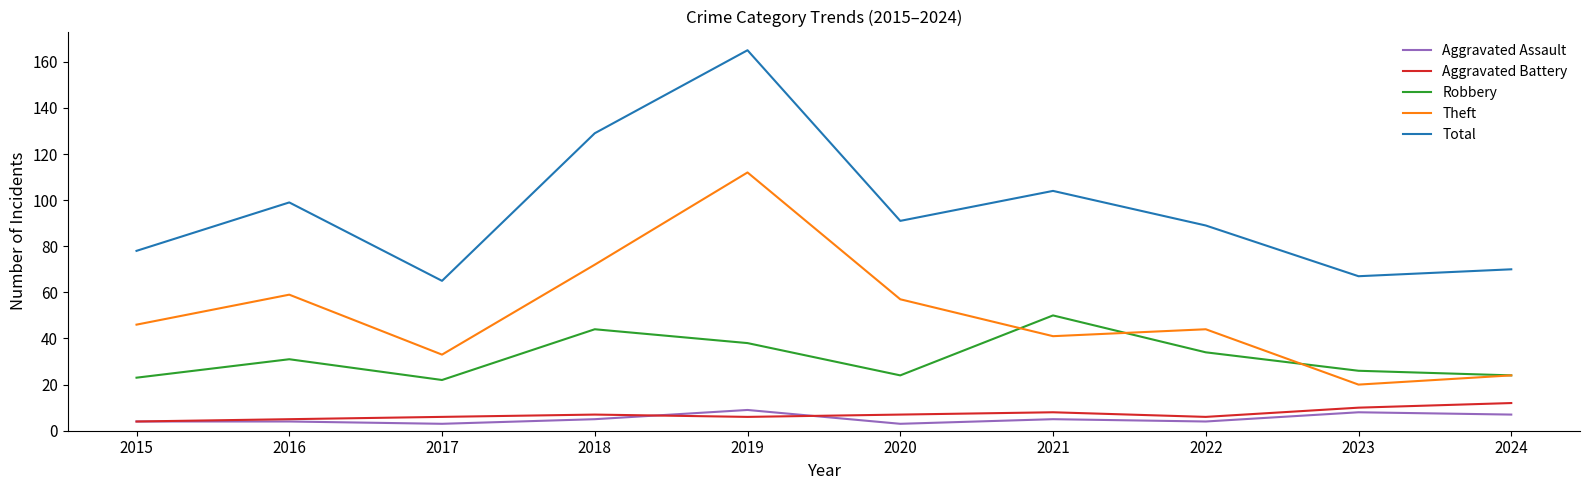

True or false: Aggravated Battery and Theft cross at least once.

False